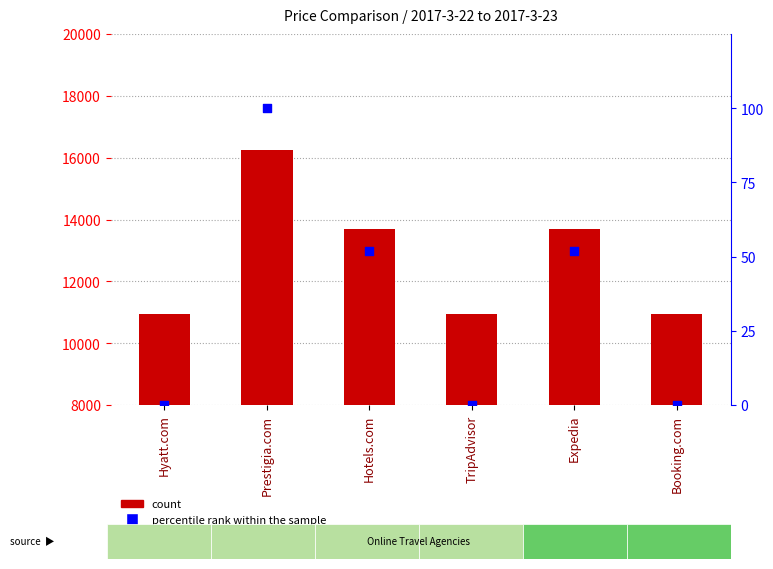

At which category is the sum across all series the highest?

Prestigia.com